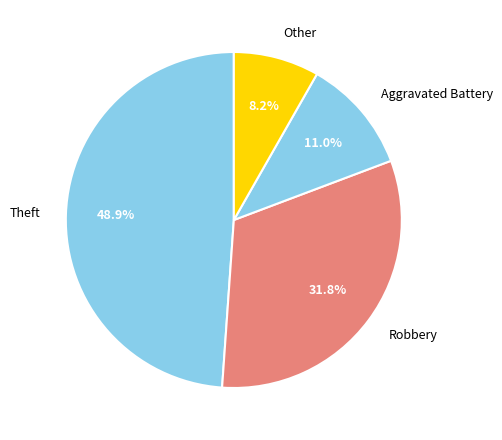

Rank the categories by value from highest to lowest.

Theft, Robbery, Aggravated Battery, Other